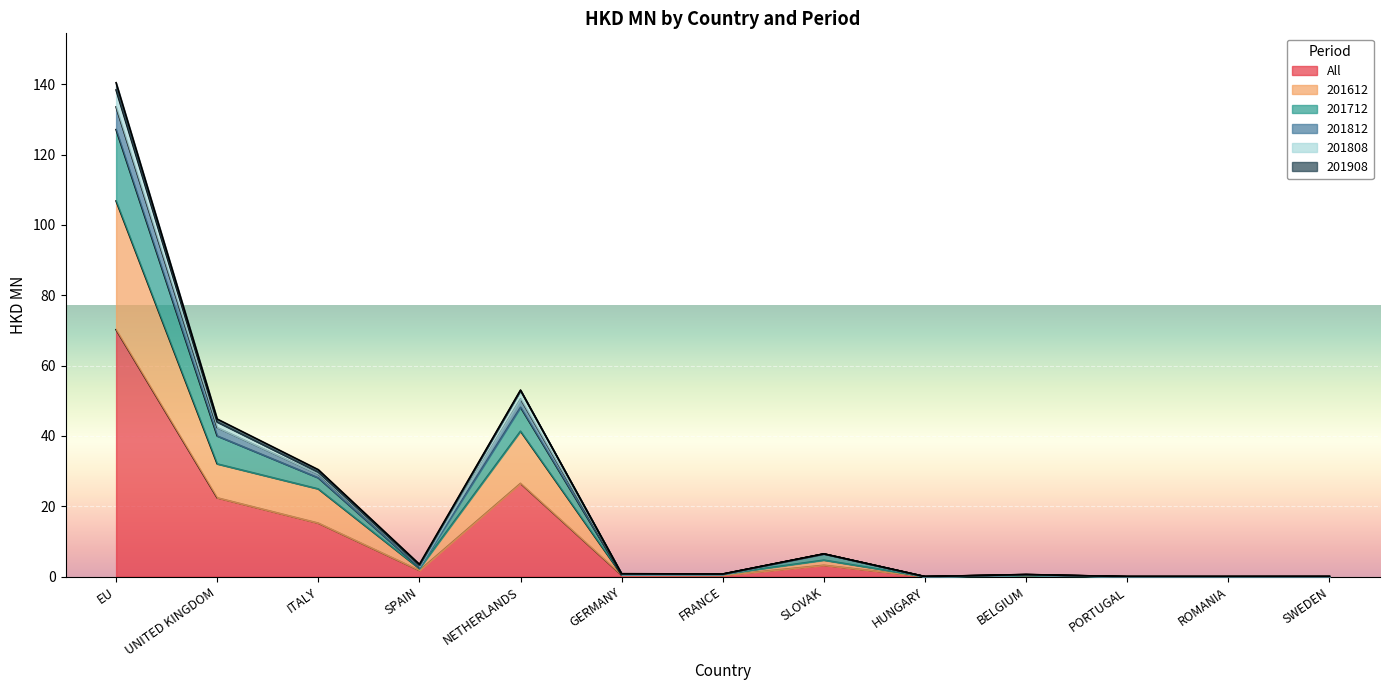

At which label is 201812 closest to 69?

NETHERLANDS